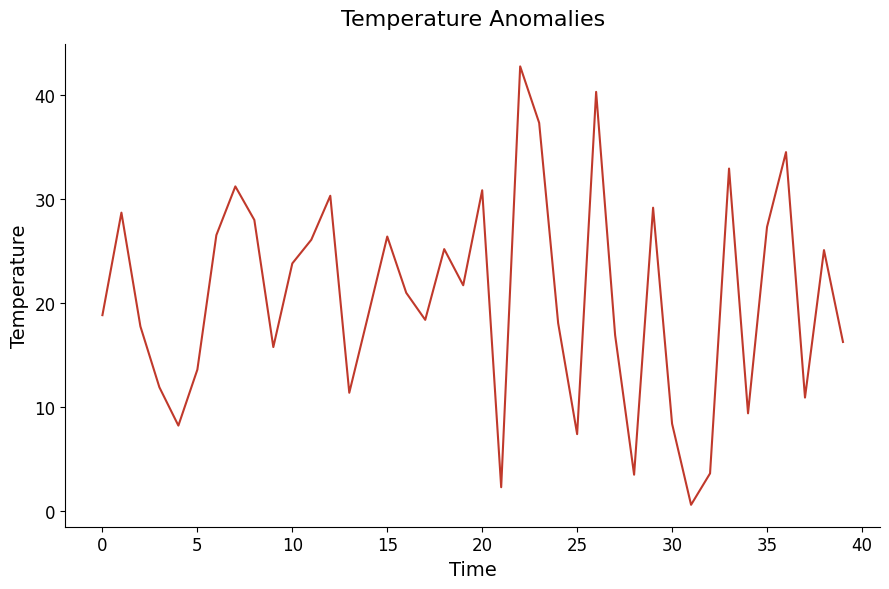

What is the maximum value shown in the chart?

42.8